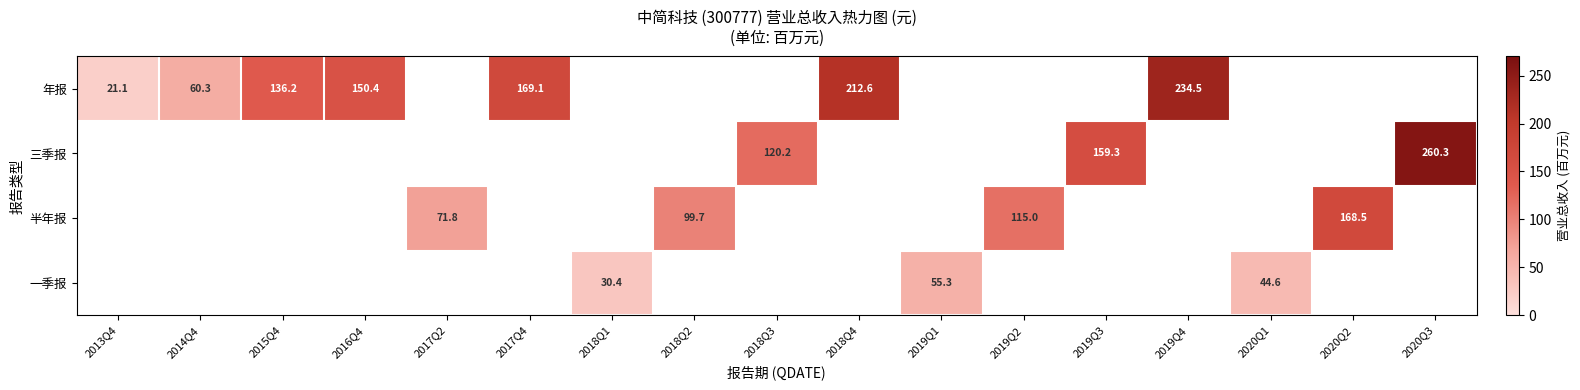

True or false: 三季报 has a value of 159.3 at 2019Q3.

True